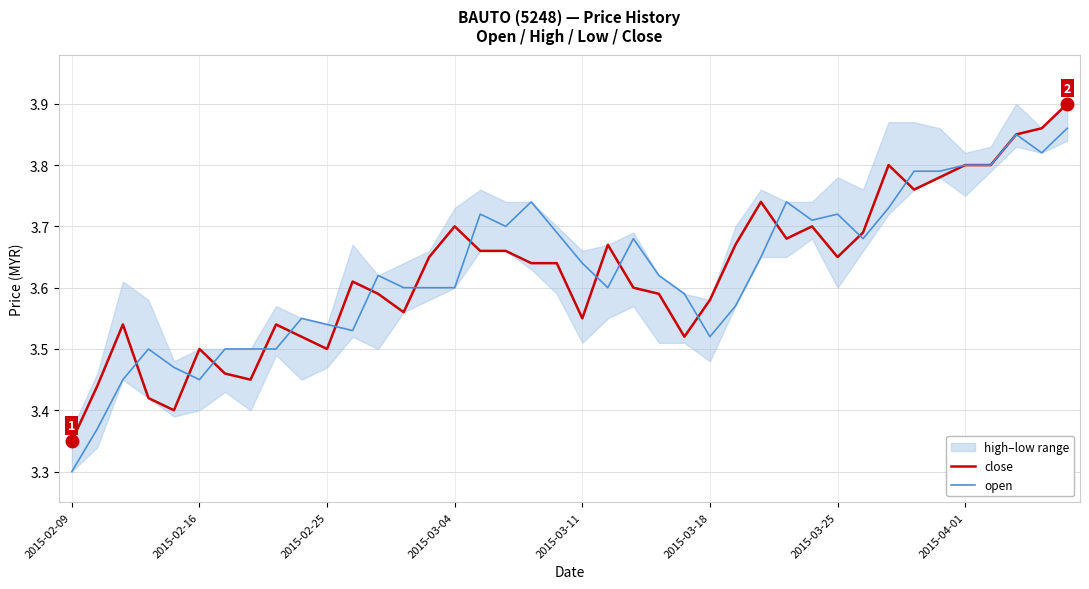

At 36, list the series in order from smallest to largest.

close, open